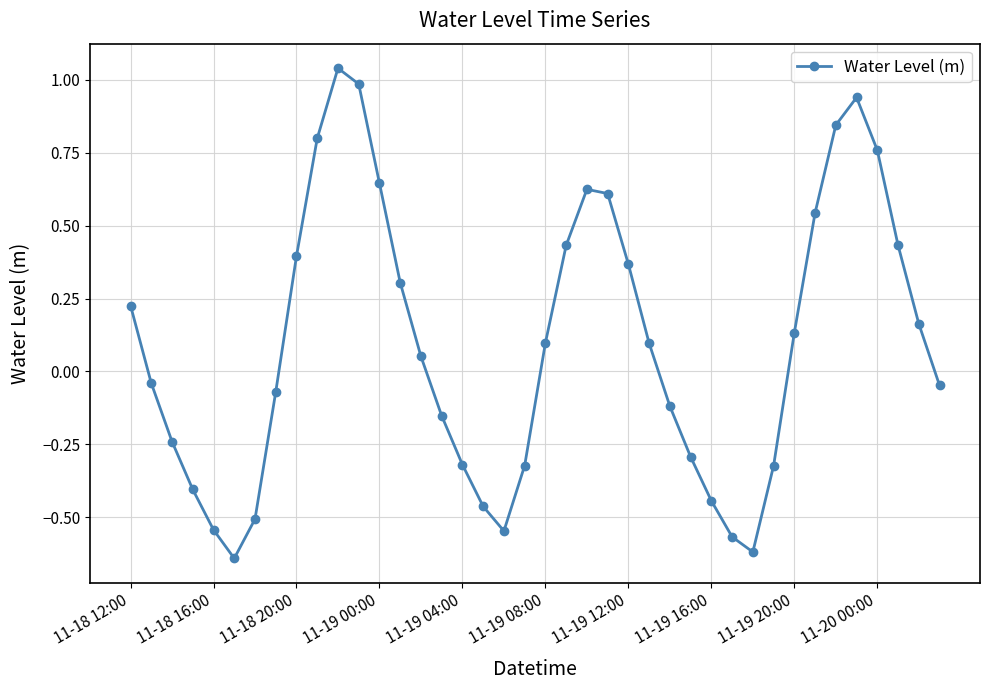

How many interior local peaks (higher than both neighbors) does the data have?

3